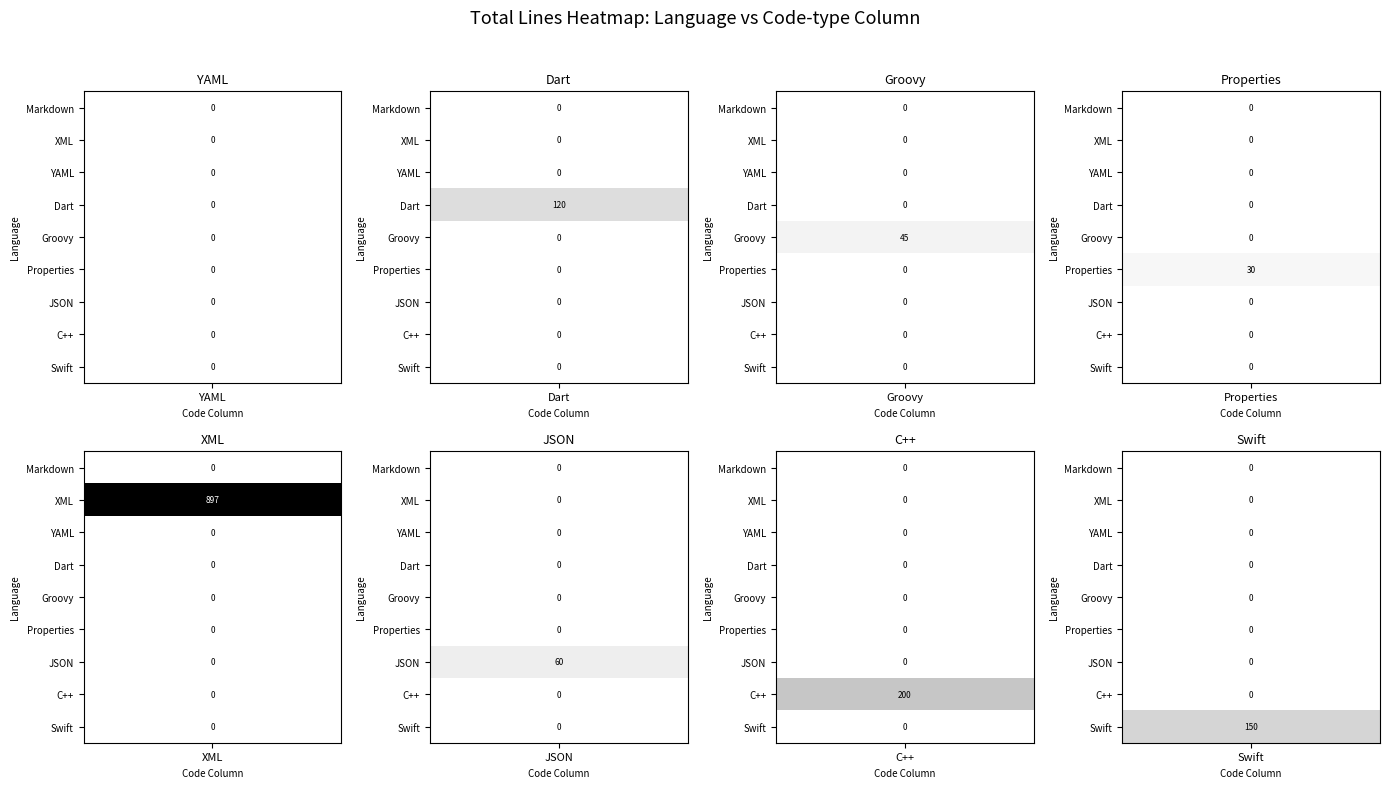

Which series has the largest total across all categories?

XML